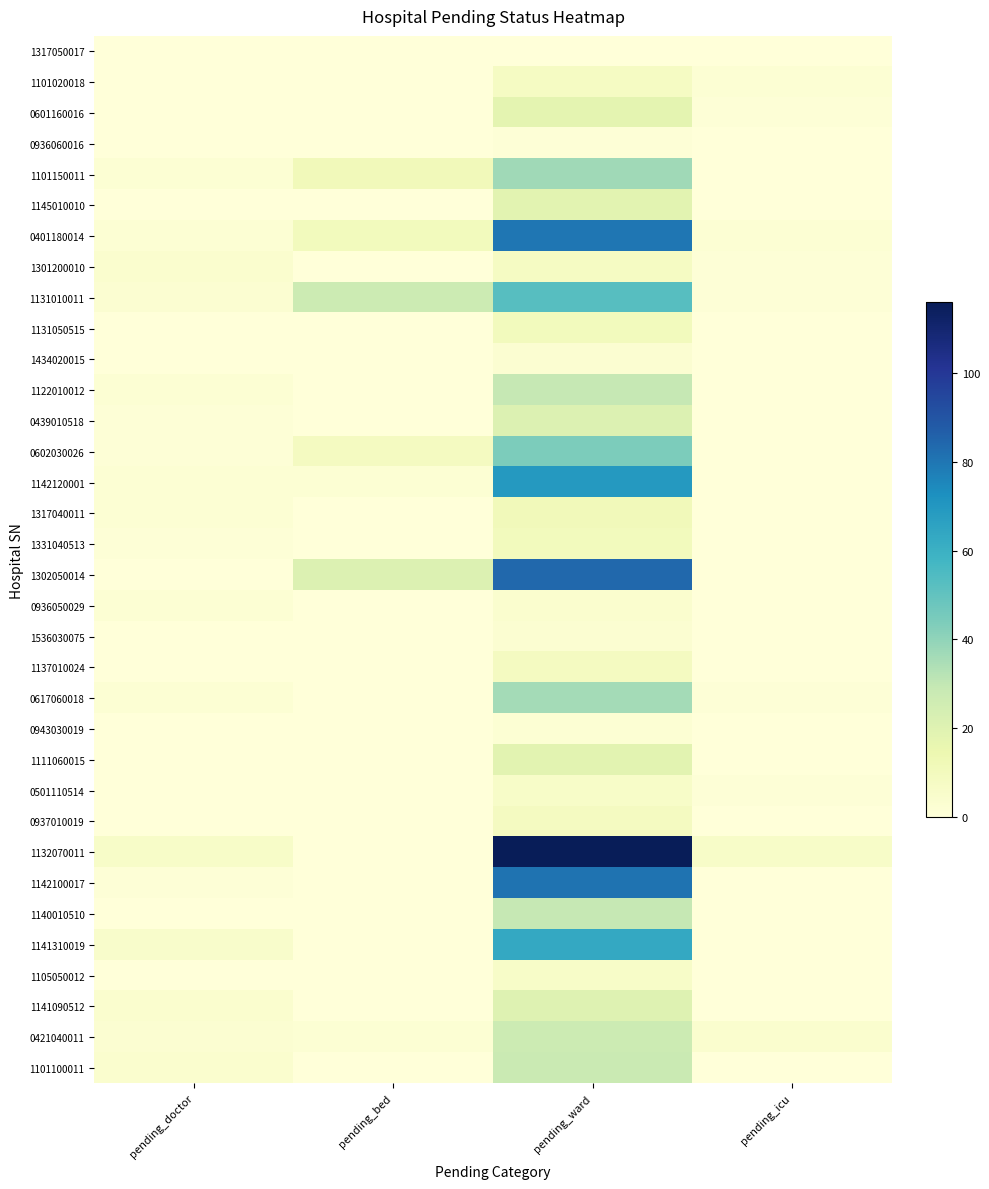

Rank the series by their maximum value, from lowest to highest.

1317050017, 0936060016, 0943030019, 1434020015, 1536030075, 0936050029, 0501110514, 1105050012, 1101020018, 1301200010, 1137010024, 0937010019, 1131050515, 1331040513, 1317040011, 0601160016, 1145010010, 1111060015, 1141090512, 0439010518, 0421040011, 1101100011, 1122010012, 1140010510, 0617060018, 1101150011, 0602030026, 1131010011, 1141310019, 1142120001, 0401180014, 1142100017, 1302050014, 1132070011